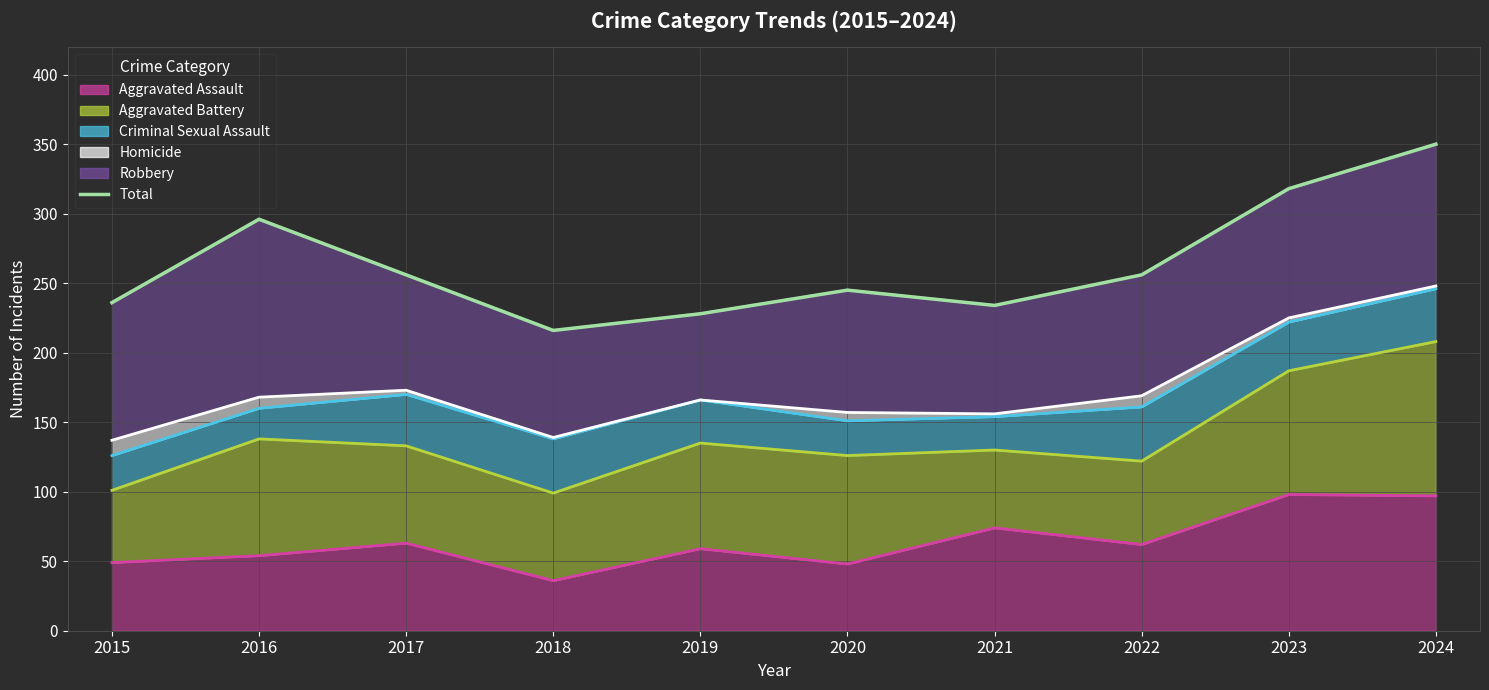

List the labels in order of value, largest first.

2024, 2023, 2016, 2017, 2022, 2020, 2015, 2021, 2019, 2018